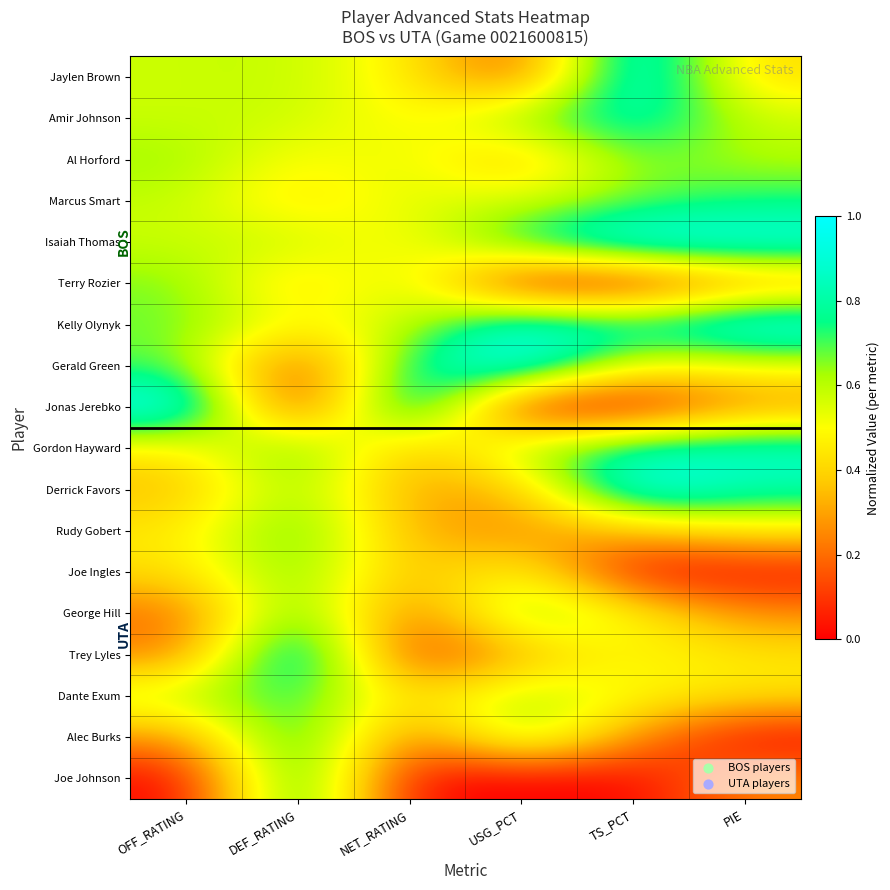

What is the spread (max minus min) of values at USG_PCT?

1.0